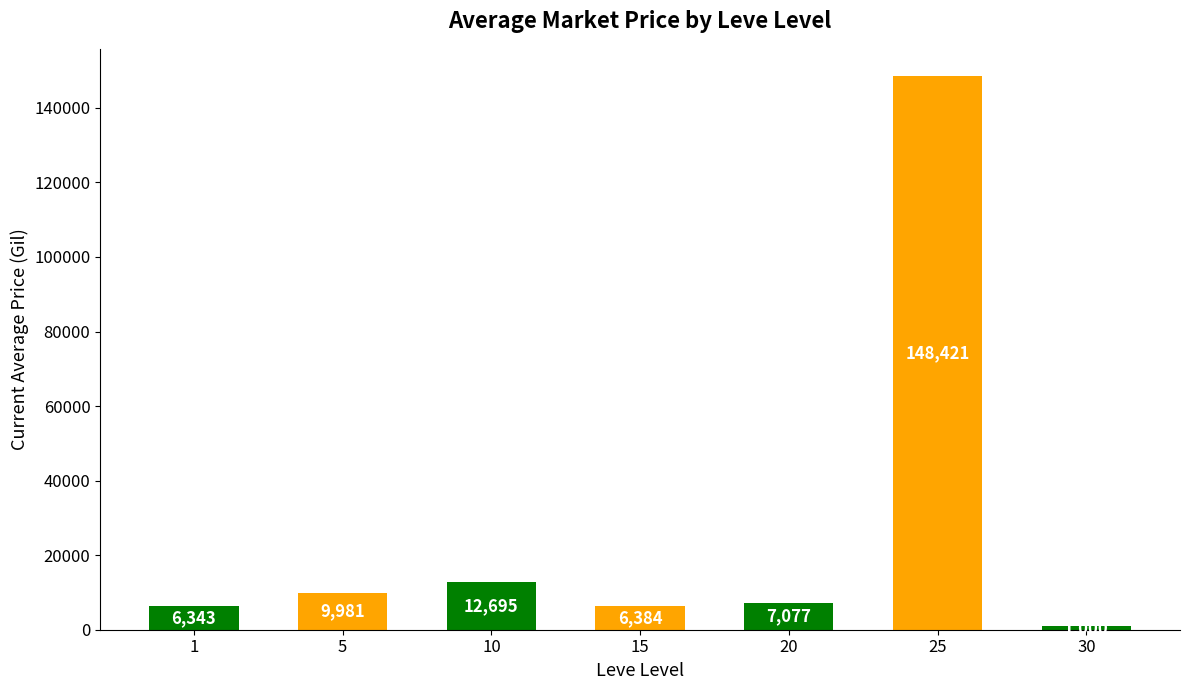

Read the value at 20.

7076.8